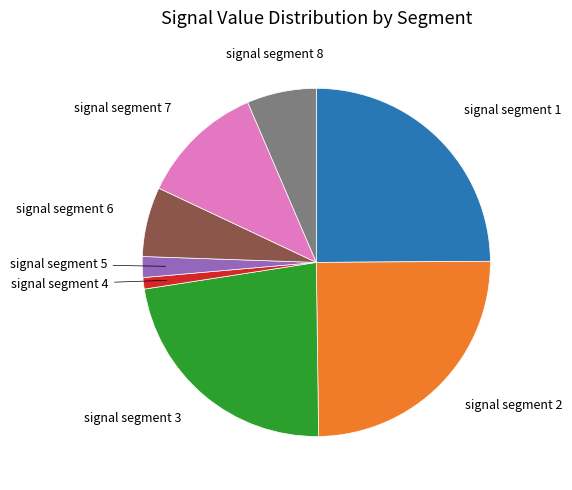

Is signal segment 7 the majority of the pie?

No